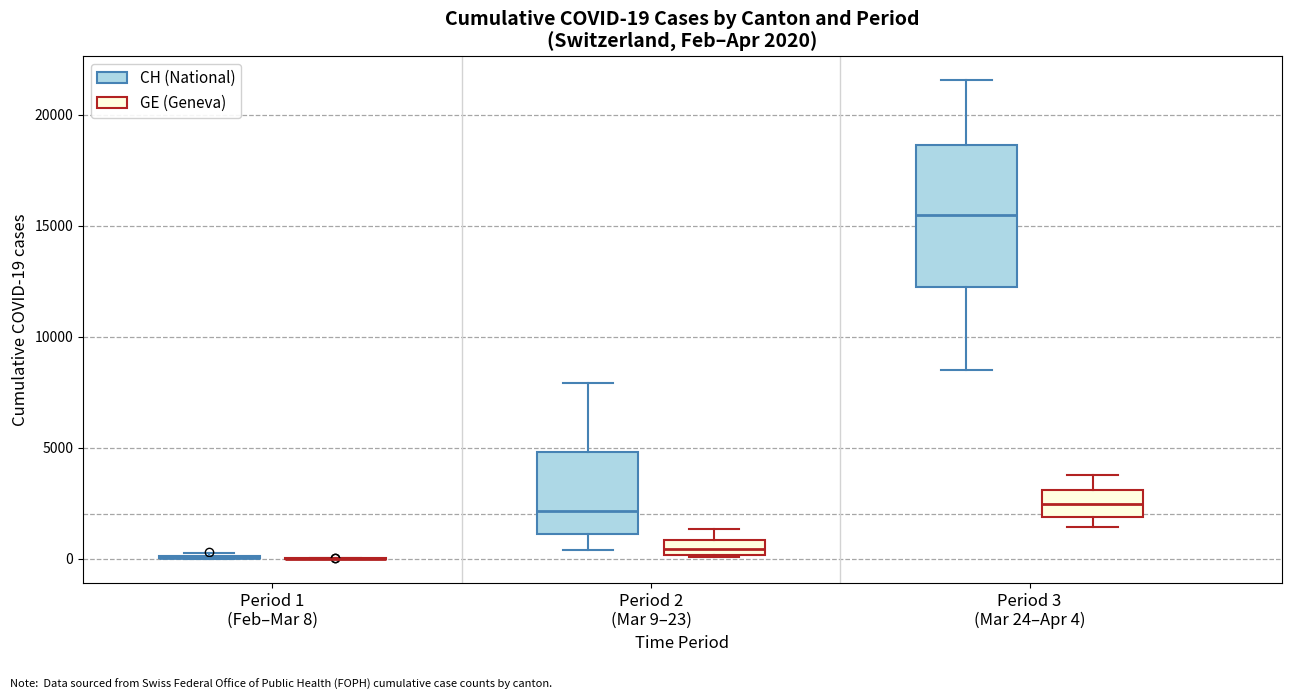

Which box is the tallest, from its lower edge to its upper edge?

Period 3 (Mar 24–Apr 4) (CH (National))